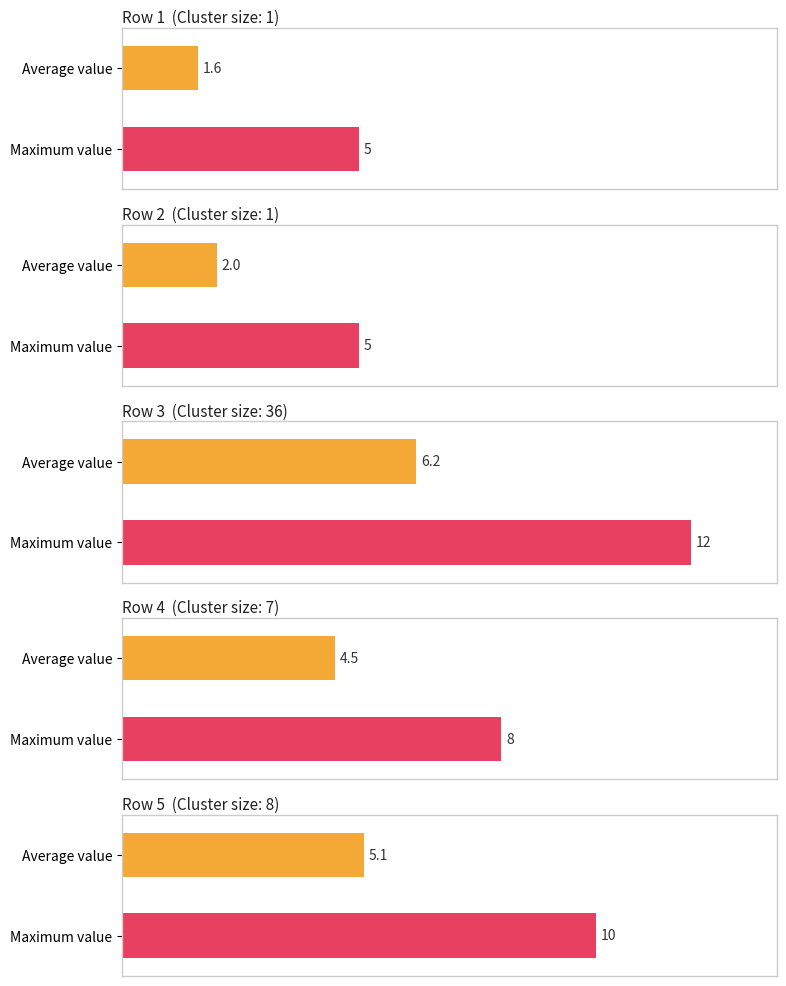

True or false: 20 has a value of 5 at 4.

False